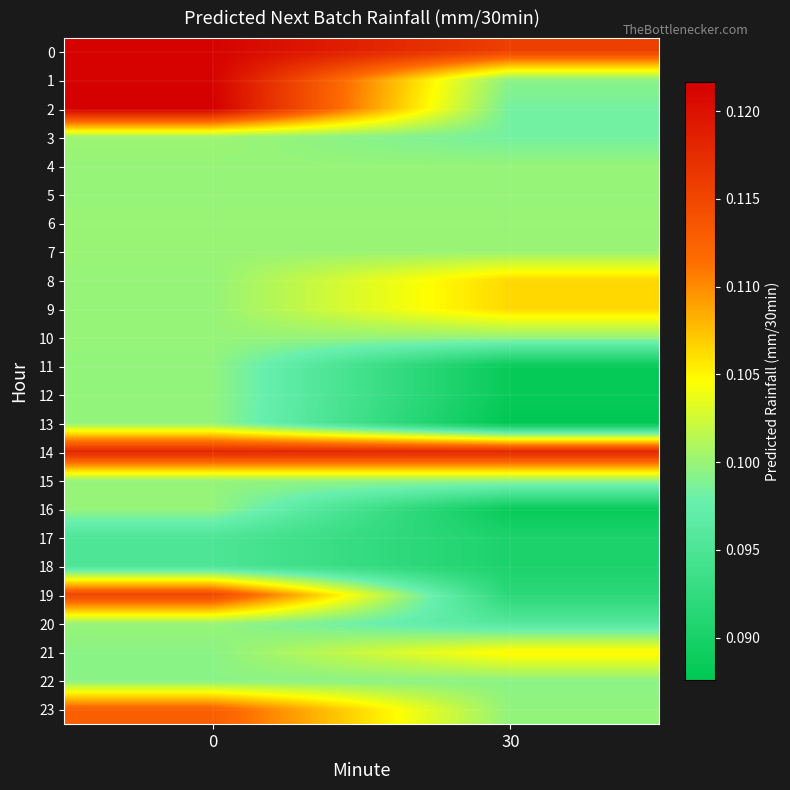

At how many categories does at least one series exceed 0?

2